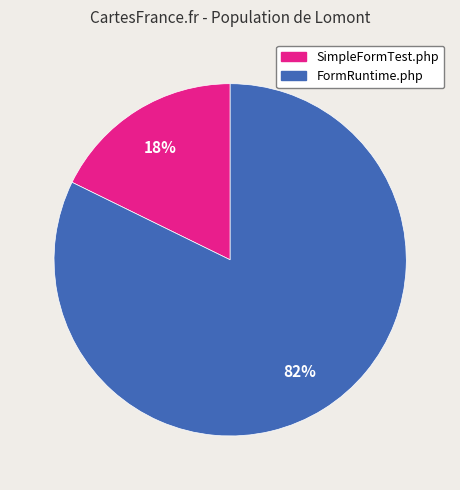

To the nearest percent, what is the average slice percentage?

50%